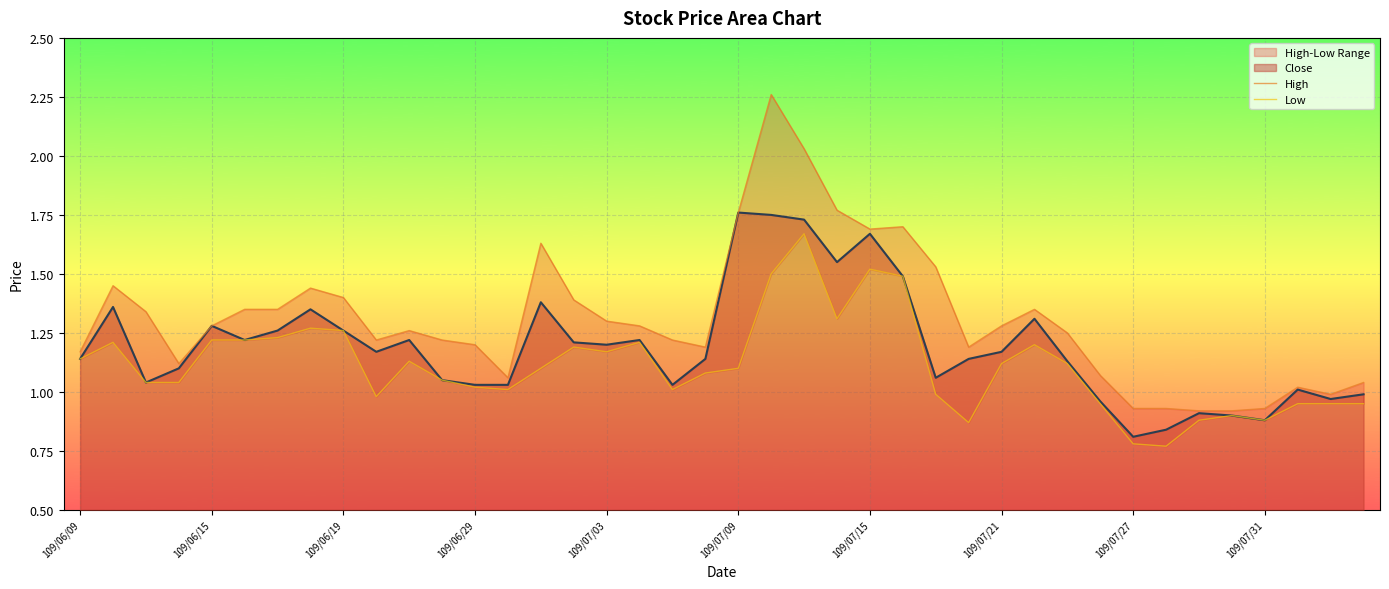

What is the maximum value for High?

2.3